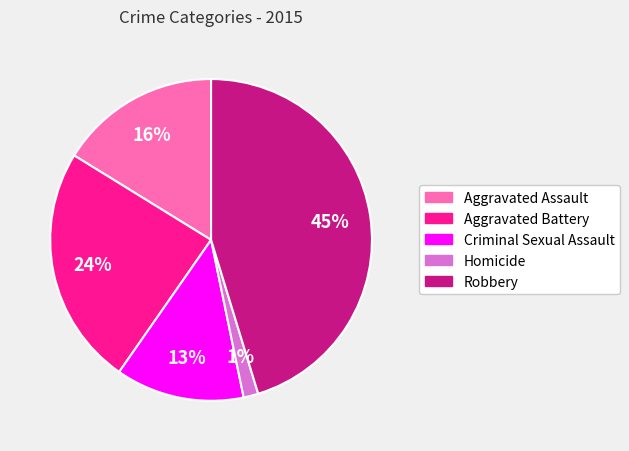

Combined, do Homicide and Aggravated Battery account for over 50%?

No